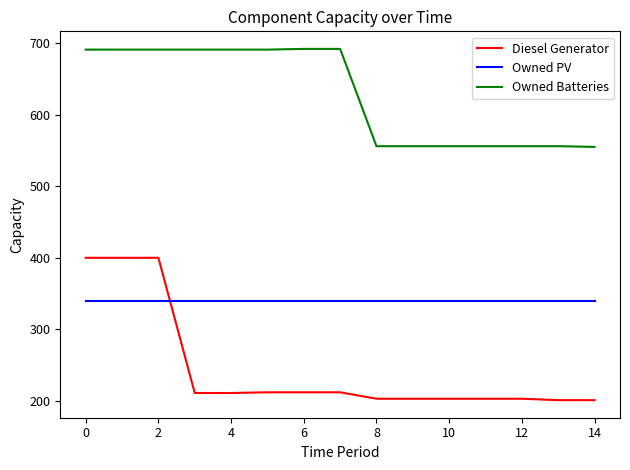

After their last crossing, which series has the higher values: Diesel Generator or Owned PV?

Owned PV